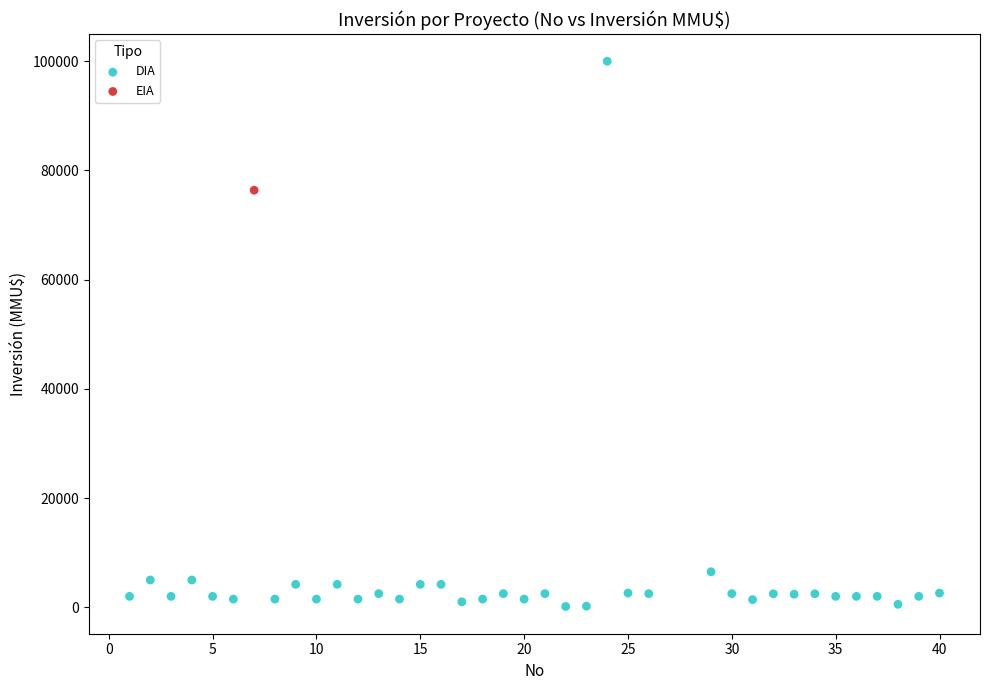

What are all the series names shown in the legend?

DIA, EIA